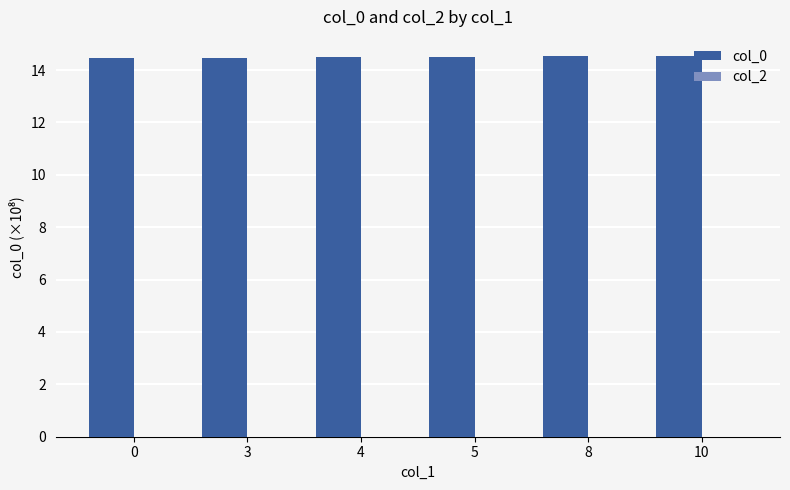

True or false: the data shows 14.5 at 5.

True